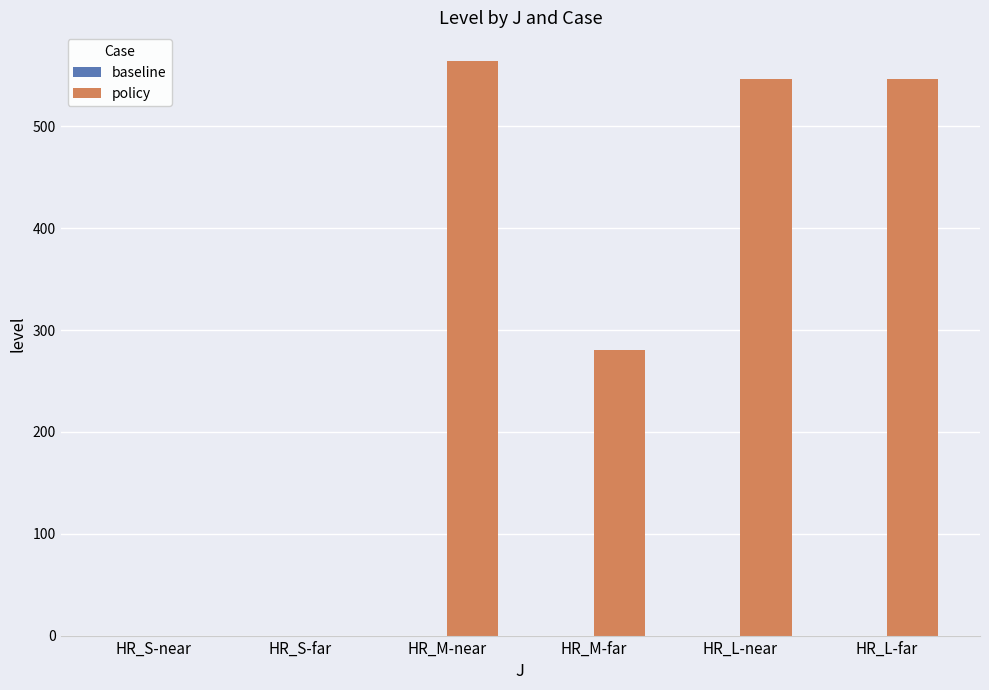

True or false: the data shows 564.2 at HR_M-near.

True